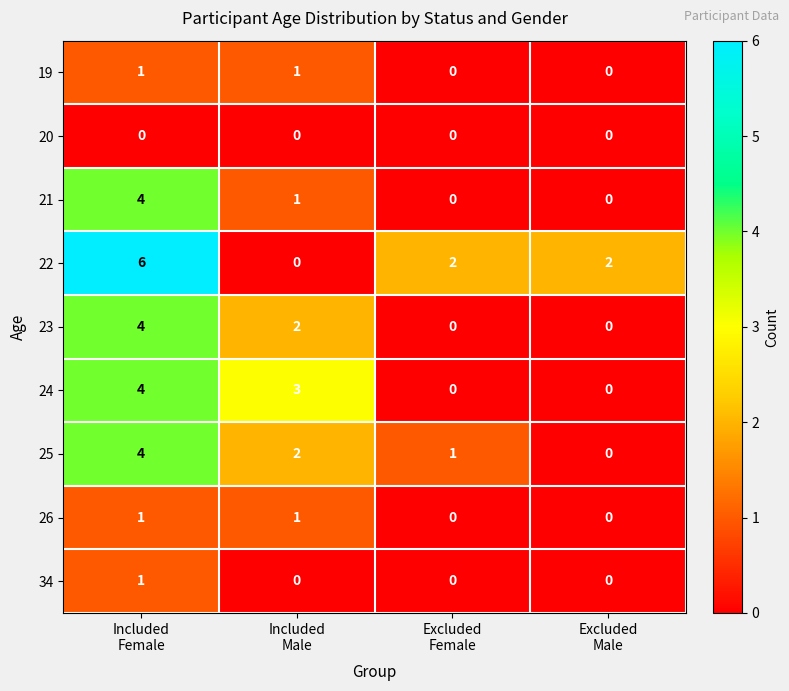

Which series has the largest total across all categories?

22